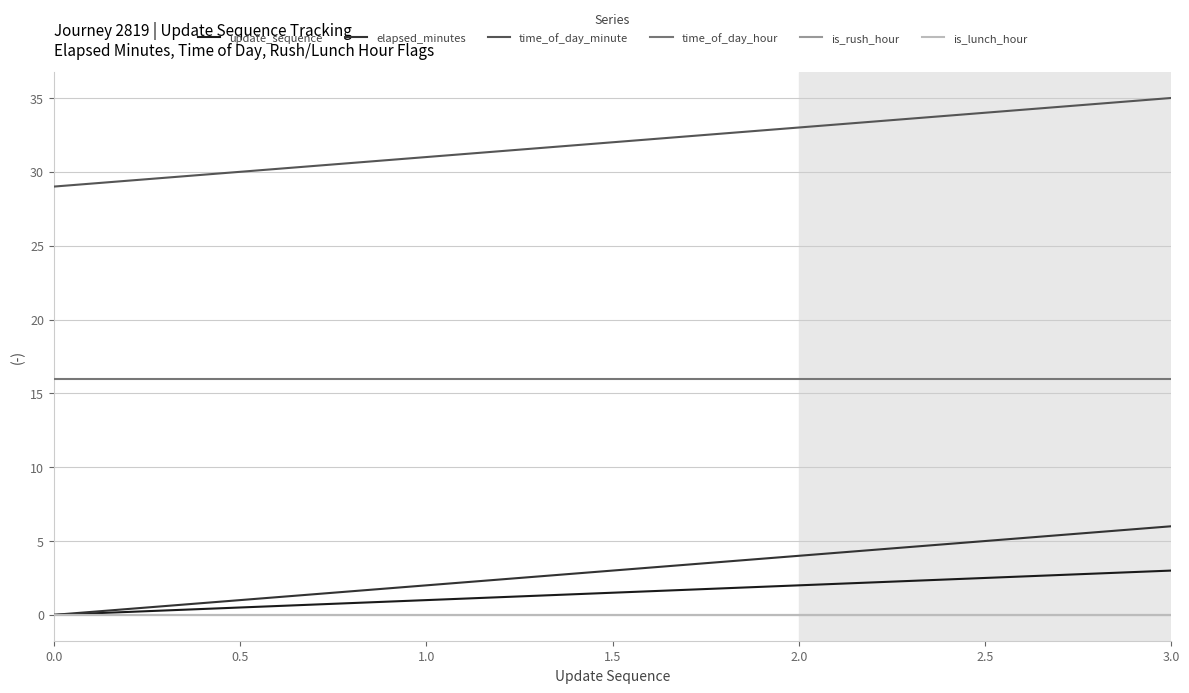

What is the label of the 3rd point from the left?

2.0